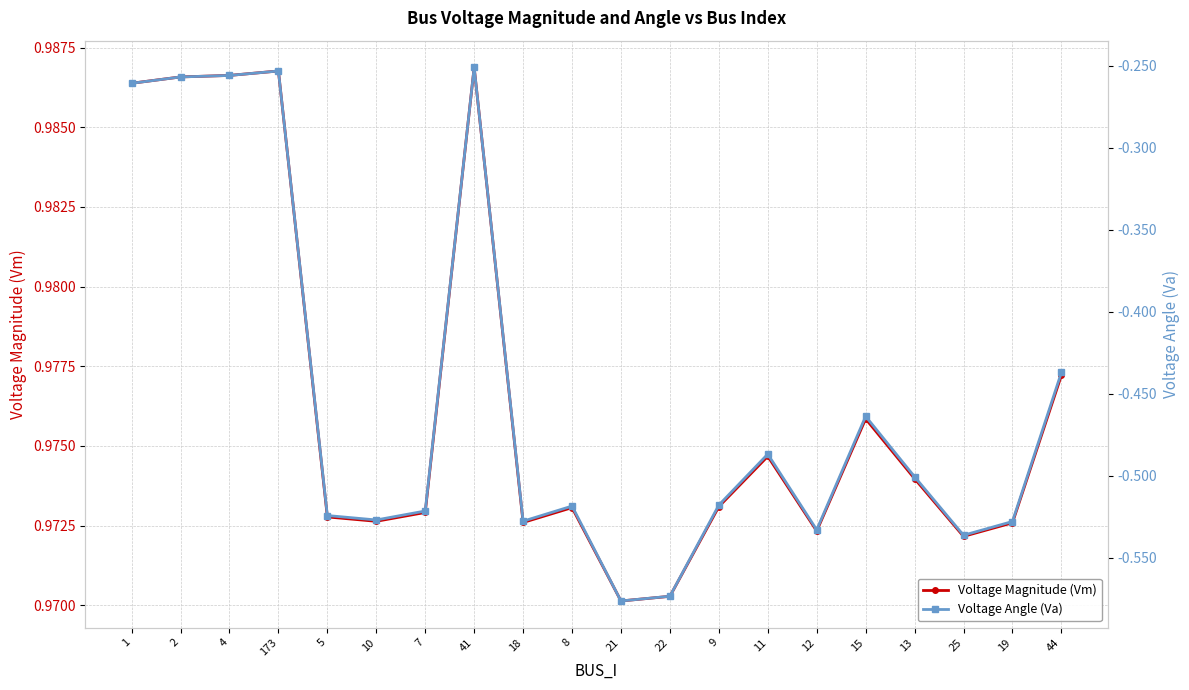

What is the value of the Voltage Magnitude (Vm) point at the 13th from the left?

1.0